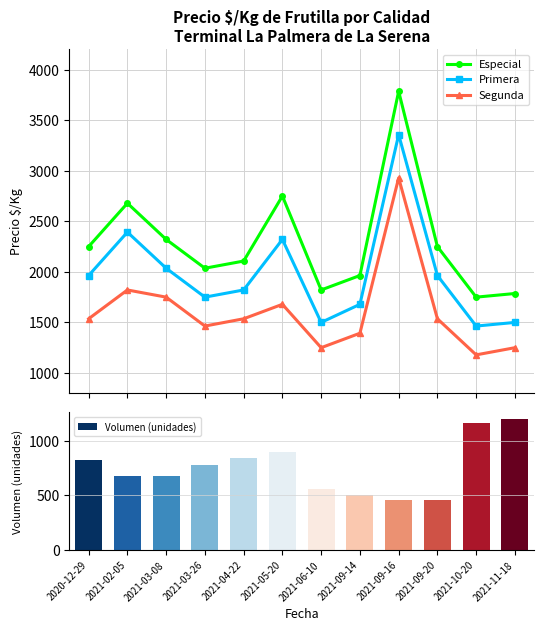

Rank the series by their average value, from highest to lowest.

Especial, Primera, Segunda, Volumen (unidades)